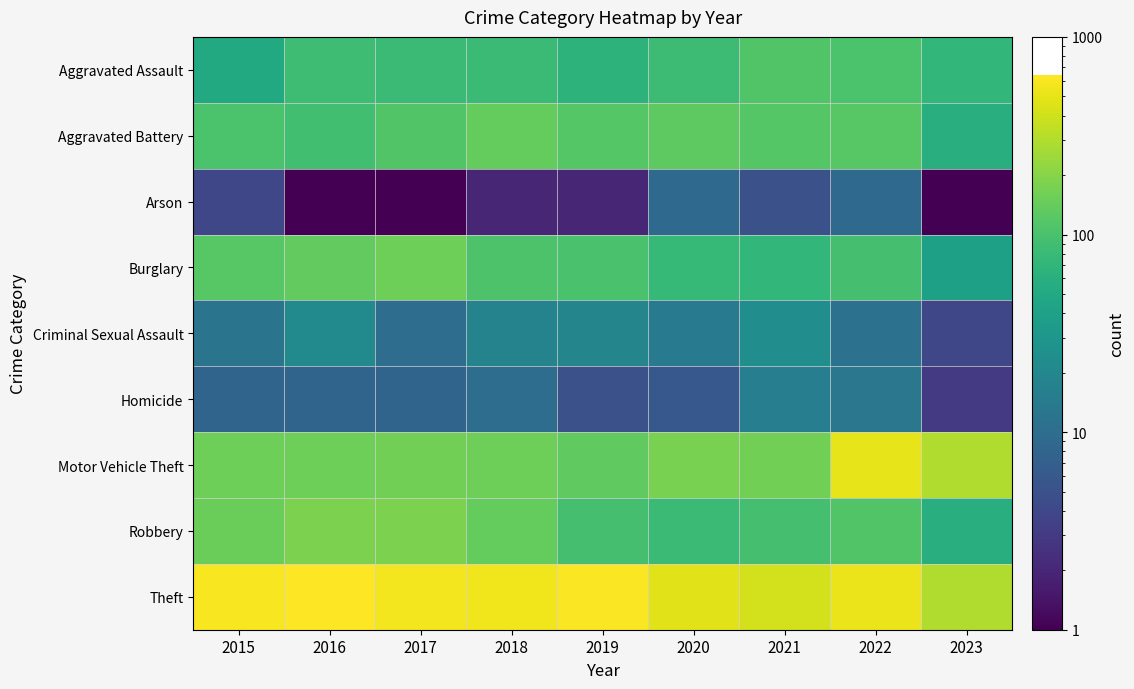

Reading right to left, list all the values displayed in this chart.

Aggravated Assault: 2023=72	2022=103	2021=111	2020=84	2019=66	2018=81	2017=82	2016=85	2015=51
Aggravated Battery: 2023=59	2022=118	2021=117	2020=128	2019=116	2018=139	2017=112	2016=90	2015=102
Arson: 2023=1	2022=9	2021=5	2020=9	2019=2	2018=2	2017=1	2016=1	2015=4
Burglary: 2023=39	2022=95	2021=72	2020=75	2019=100	2018=106	2017=152	2016=135	2015=120
Criminal Sexual Assault: 2023=4	2022=11	2021=24	2020=14	2019=19	2018=18	2017=10	2016=22	2015=12
Homicide: 2023=3	2022=13	2021=16	2020=6	2019=5	2018=10	2017=8	2016=8	2015=8
Motor Vehicle Theft: 2023=299	2022=503	2021=160	2020=174	2019=132	2018=153	2017=161	2016=153	2015=154
Robbery: 2023=57	2022=112	2021=95	2020=81	2019=95	2018=140	2017=180	2016=179	2015=149
Theft: 2023=293	2022=527	2021=415	2020=481	2019=618	2018=556	2017=575	2016=640	2015=598